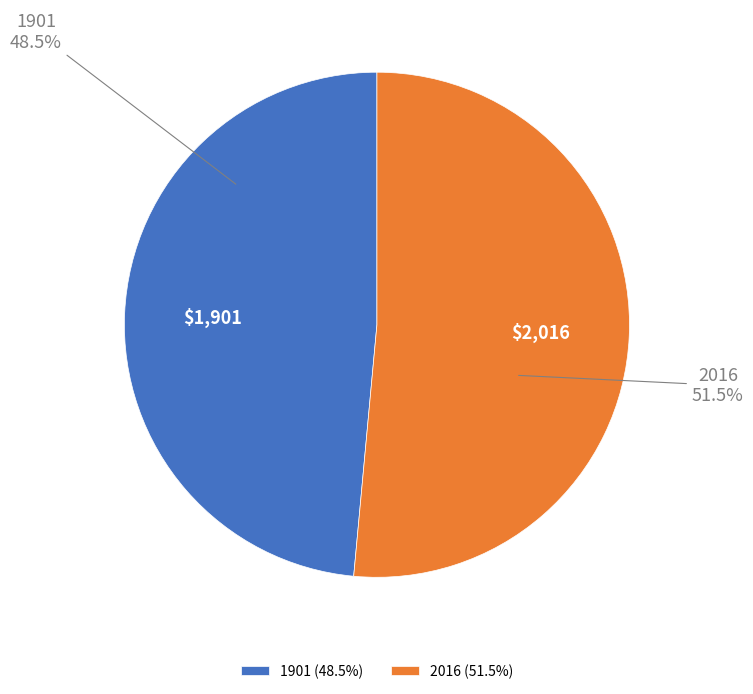

Between 1901 and 2016, which is larger?

2016